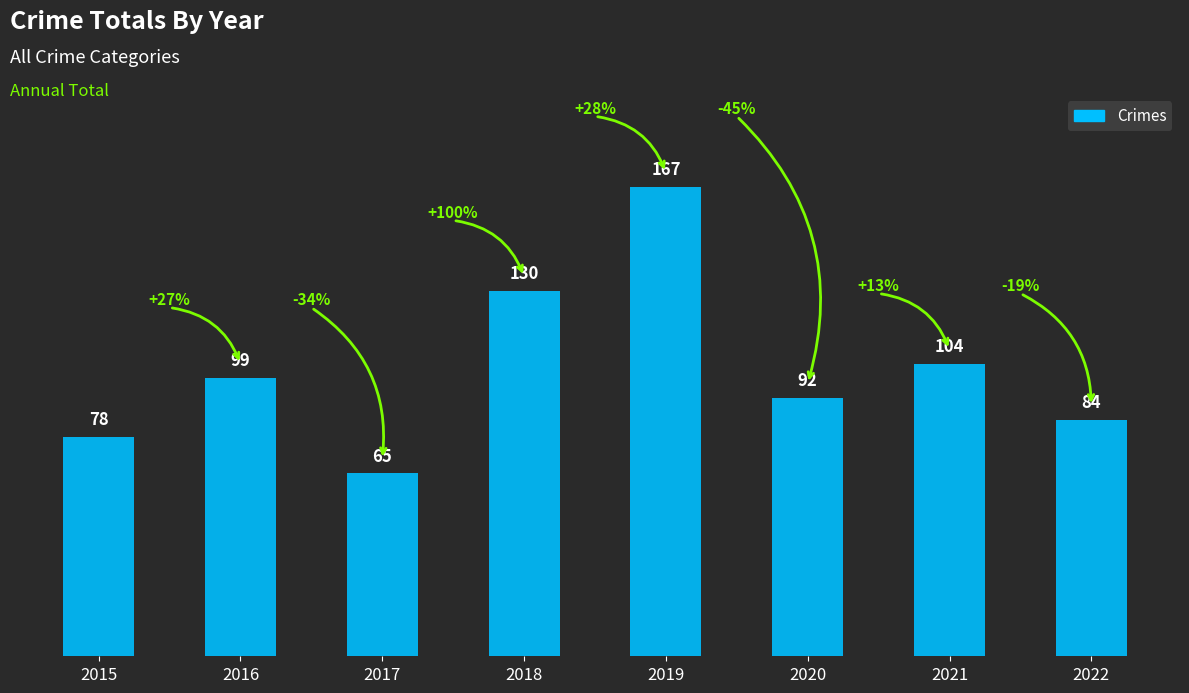

What value does the data have at 2017?

65